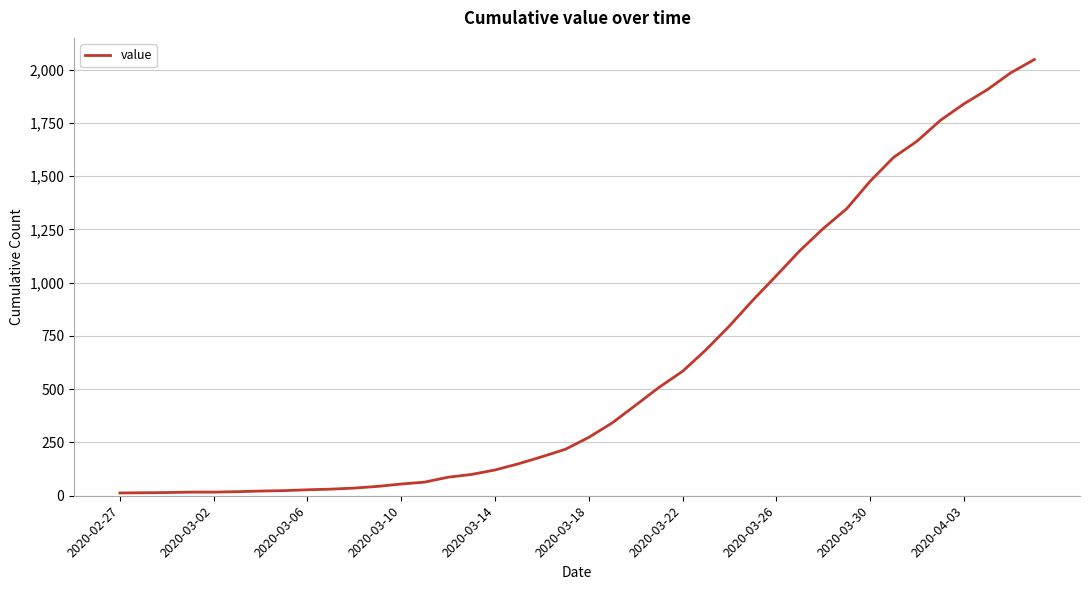

Does the chart display data point markers on the line(s)?

No